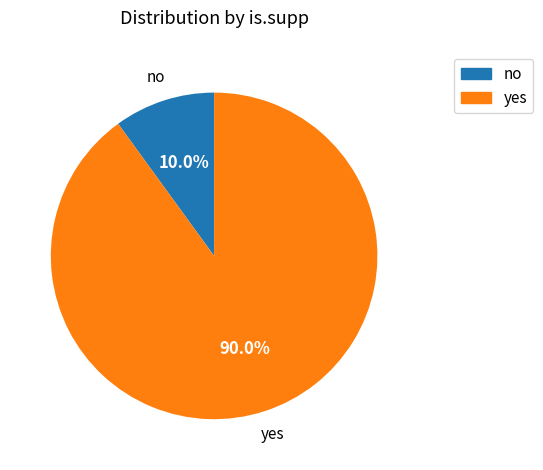

How much of the chart is everything except yes?

10.0%